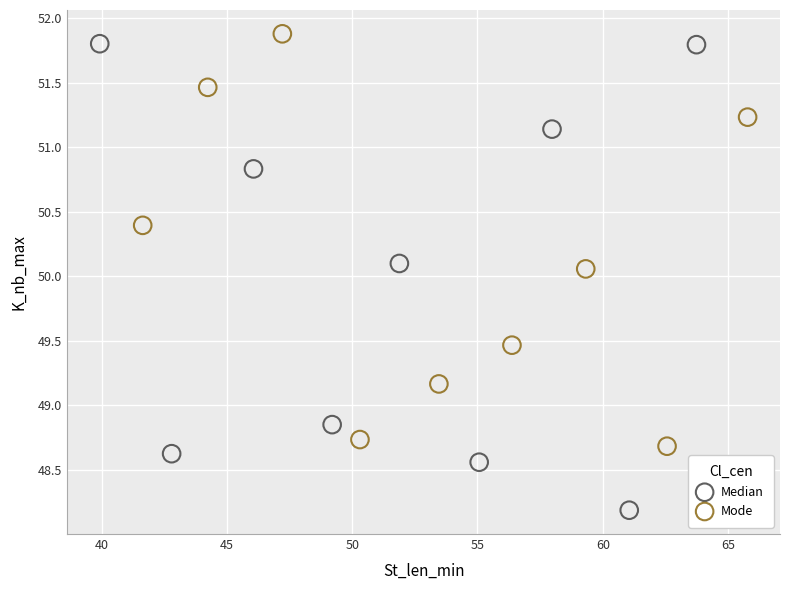

Which series has the widest spread of Y values?

Median